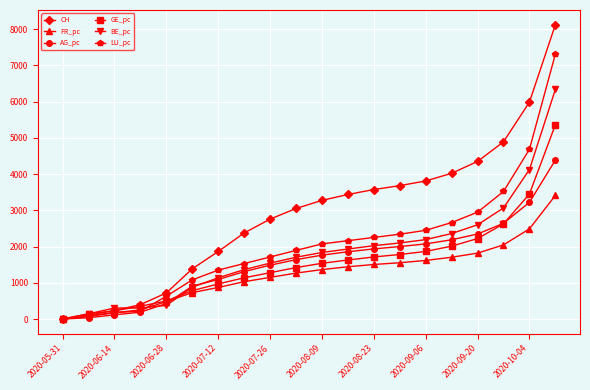

Reading right to left, transcribe all the data shown in this chart.

CH: 8124.0	5987.0	4892.0	4350.0	4023.0	3812.0	3682.0	3575.0	3438.0	3276.0	3052.0	2758.0	2376.0	1865.0	1386.0	721.0	399.0	234.0	107.0	0.0
FR_pc: 3412.1	2489.6	2047.2	1819.8	1706.0	1617.6	1554.4	1506.4	1443.2	1364.8	1268.8	1150.0	1031.2	872.0	730.4	482.7	252.7	174.4	71.3	0.0
AG_pc: 4387.0	3221.1	2643.0	2346.6	2188.5	2074.9	2000.8	1936.6	1857.5	1763.7	1640.2	1487.0	1309.2	1091.8	909.0	429.8	189.2	116.6	36.4	0.0
GE_pc: 5361.8	3450.5	2627.4	2221.4	2012.8	1866.2	1781.6	1714.0	1629.4	1539.2	1420.8	1279.9	1138.9	969.8	783.7	500.7	352.9	227.8	147.7	0.0
BE_pc: 6336.7	4125.4	3066.2	2601.6	2360.0	2192.8	2099.9	2025.5	1932.6	1837.8	1705.9	1544.2	1364.0	1139.1	879.0	377.2	304.8	304.8	143.6	0.0
LU_pc: 7311.6	4683.7	3521.7	2949.7	2663.6	2449.1	2341.9	2252.5	2163.1	2073.7	1894.9	1712.6	1532.0	1351.5	1081.5	631.1	216.3	180.6	90.1	0.0